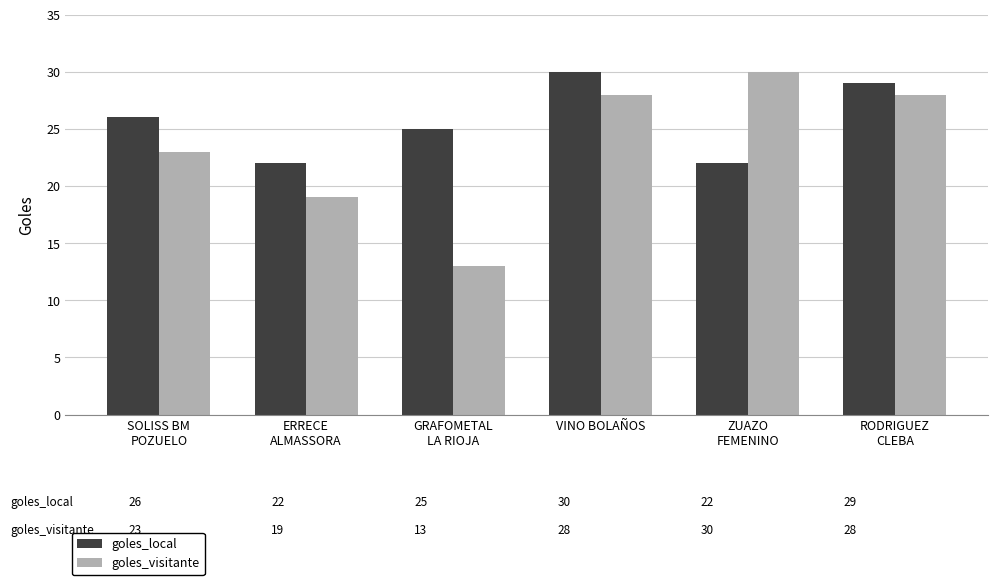

Rank the series at VINO BOLAÑOS from highest to lowest value.

goles_local, goles_visitante